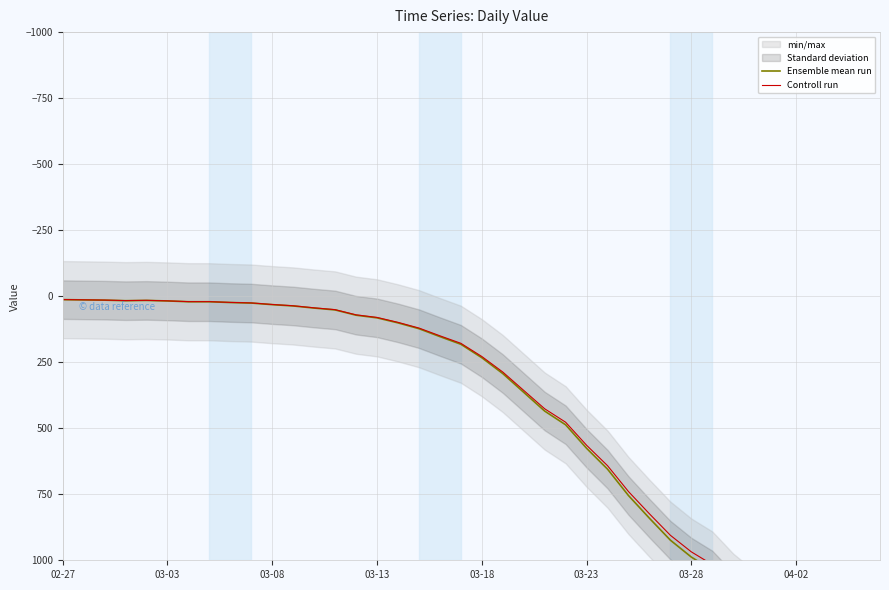

Is this an area chart (filled region under the line)?

No